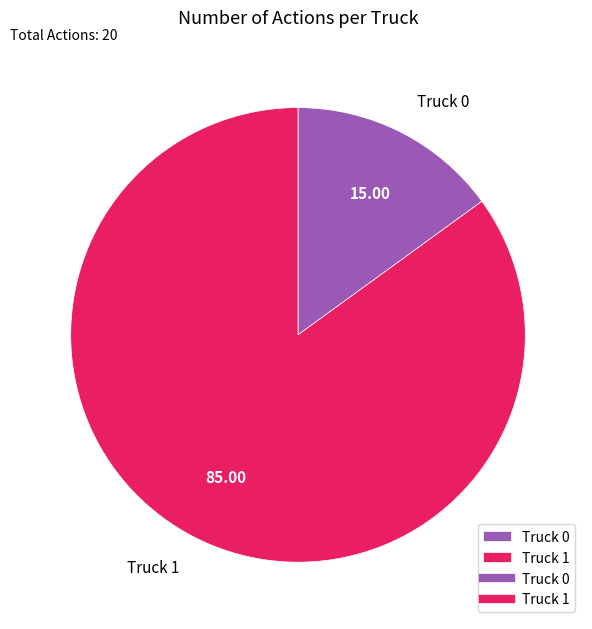

Is the sum of Truck 0 and Truck 1 greater than half?

Yes